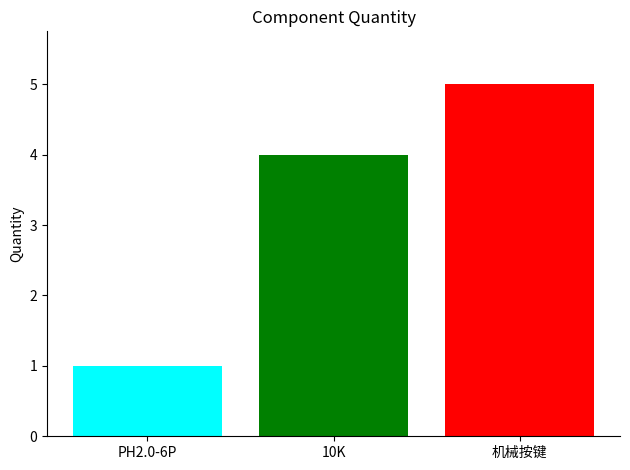

What is the spread (max minus min) of values at 10K?

4